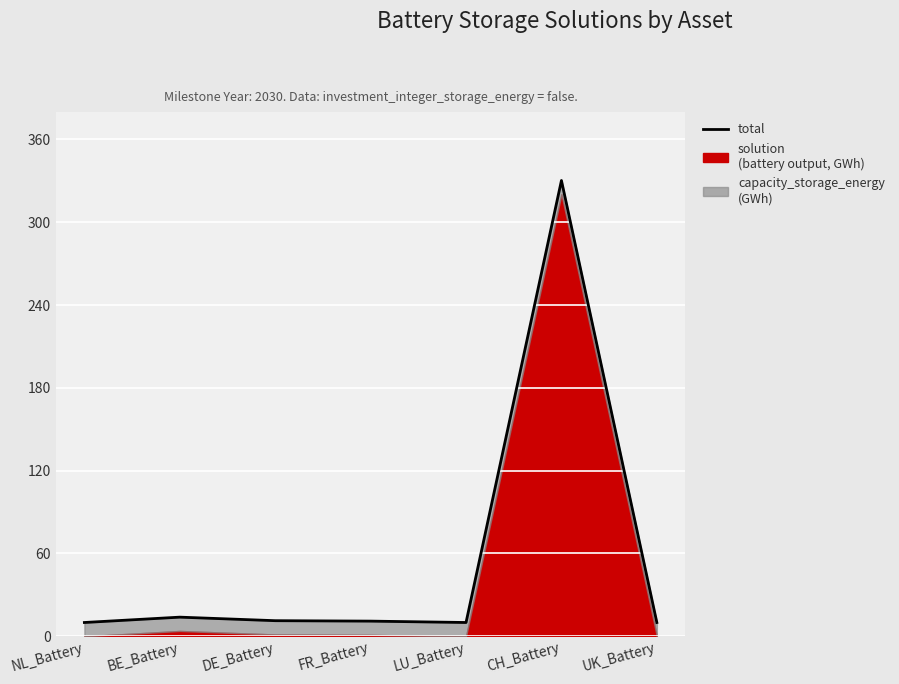

Which label corresponds to the smallest value in the chart?

NL_Battery